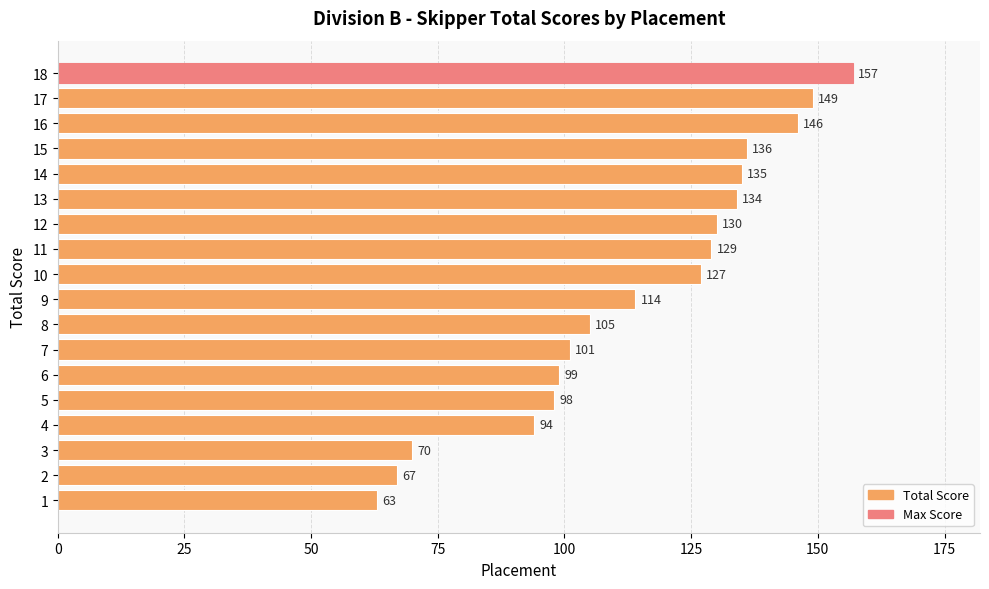

How many series are shown in this chart?

1